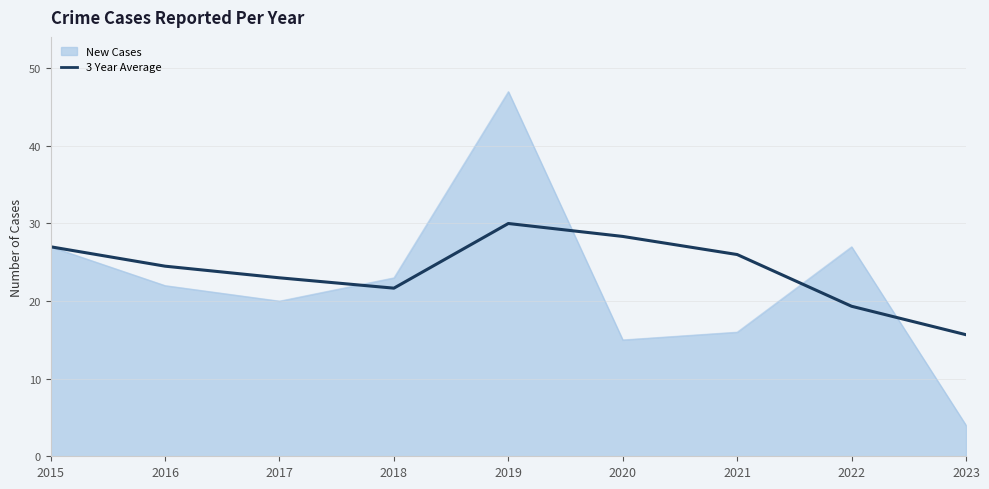

At 2022, list the series in order from smallest to largest.

3 Year Average, New Cases